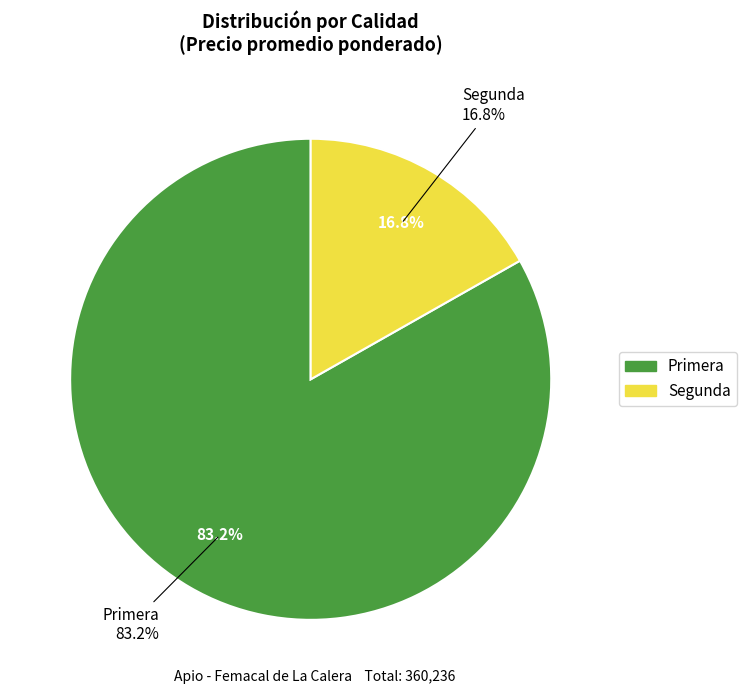

Combined, do Primera and Segunda account for over 50%?

Yes